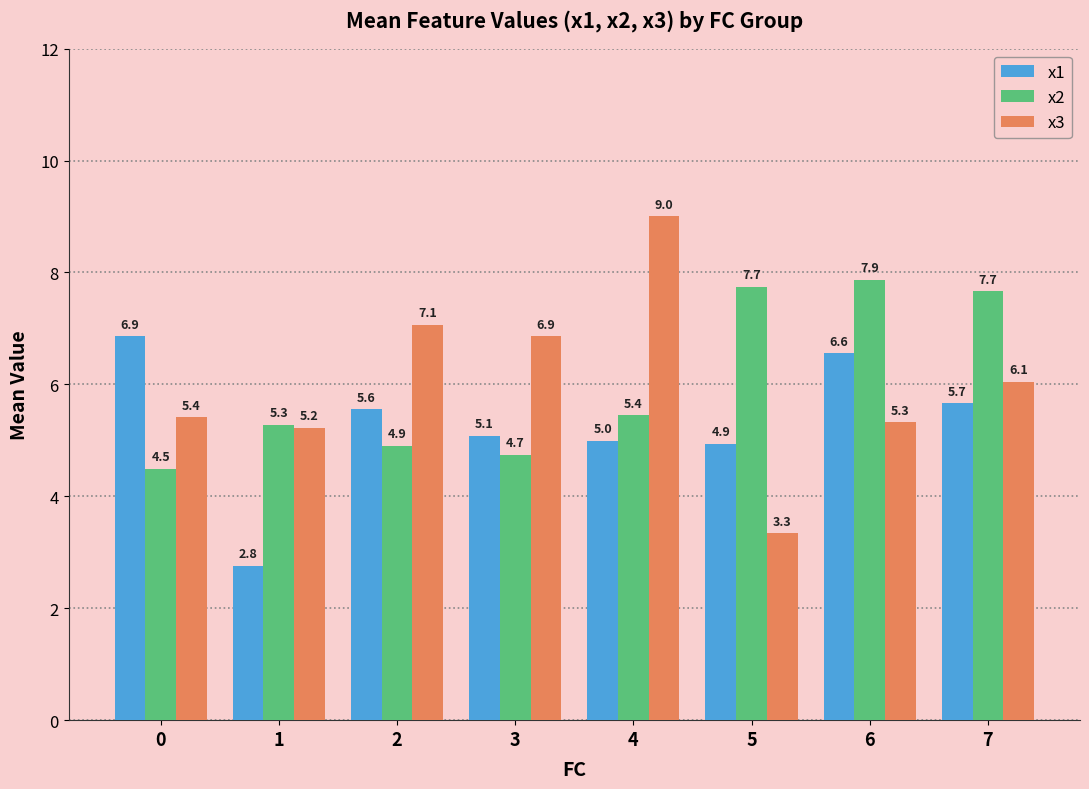

Where does the x2 series first go above 5?

1